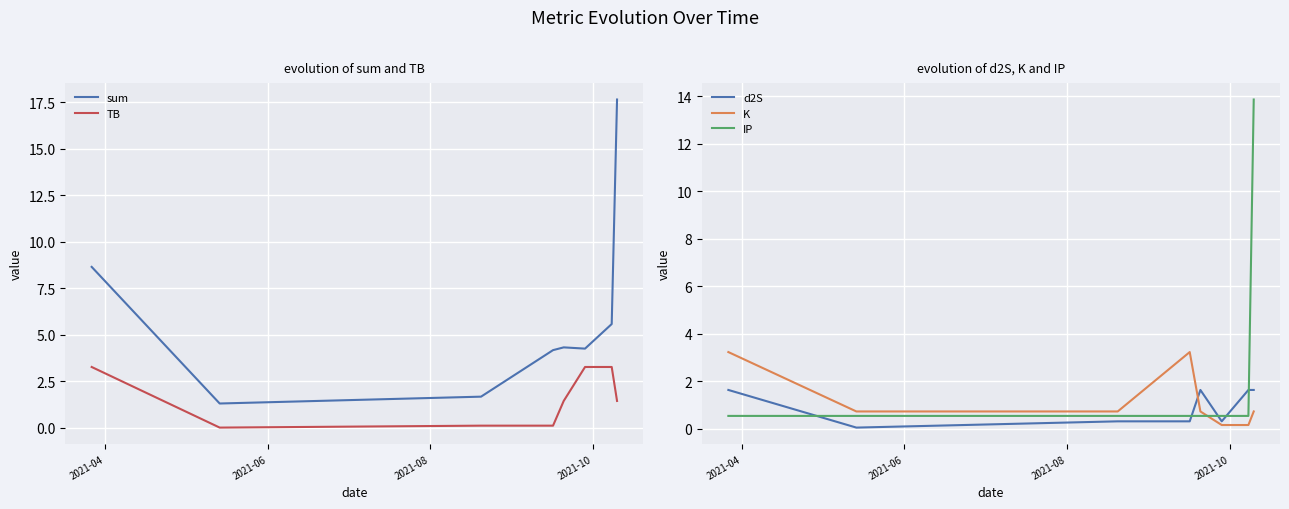

True or false: IP and K cross at least once.

True